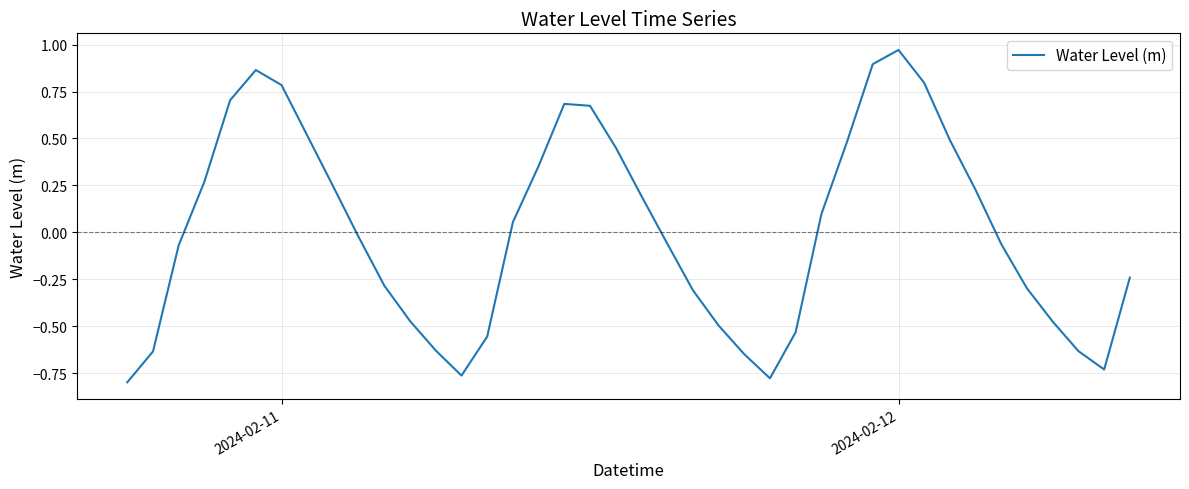

Does the chart display data point markers on the line(s)?

No